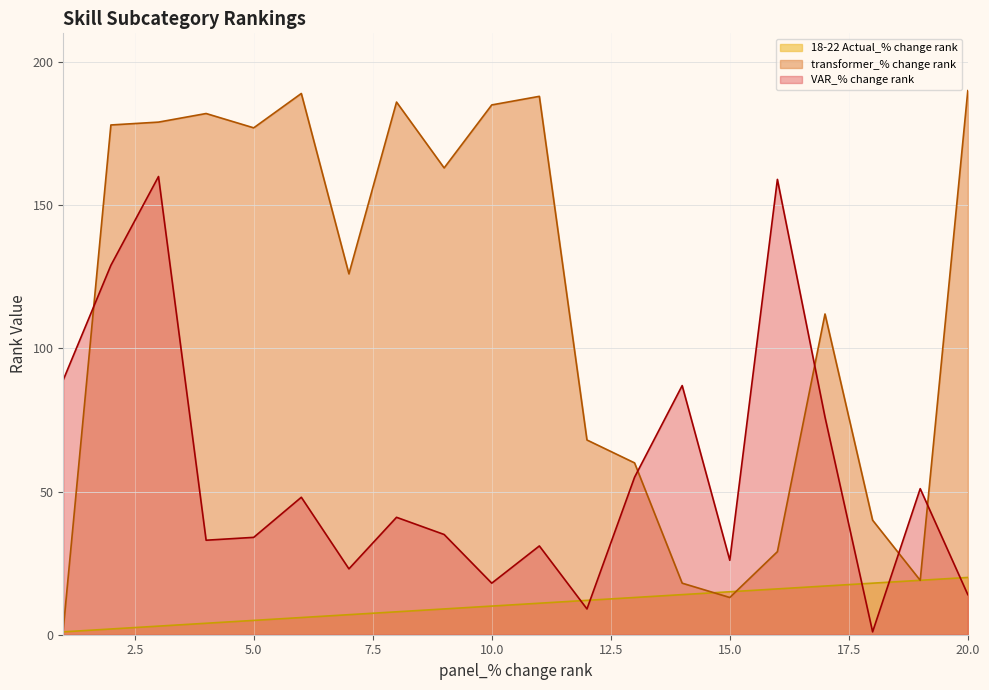

At which category is the sum across all series the highest?

142